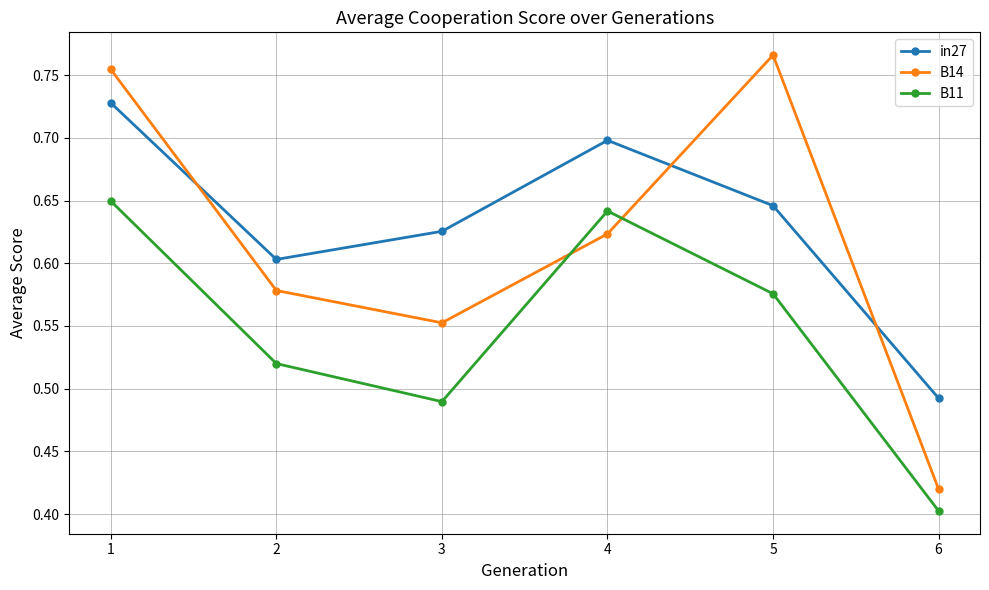

Where is the first local minimum for in27?

2